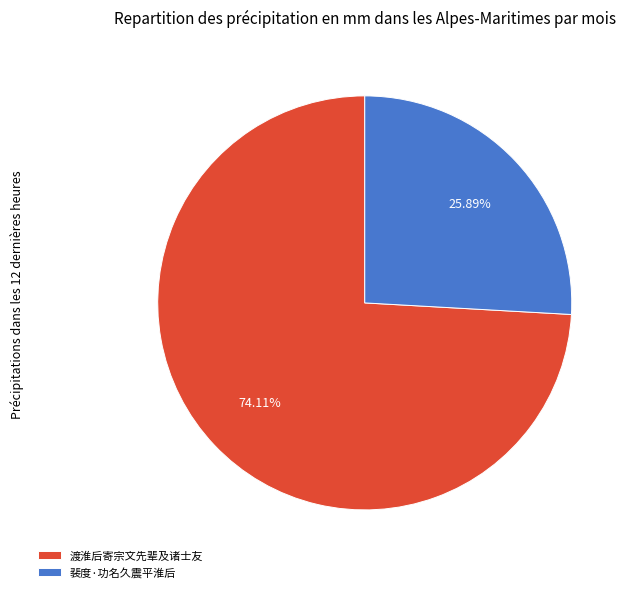

Rank the categories by value from lowest to highest.

裴度·功名久震平淮后, 渡淮后寄宗文先辈及诸士友